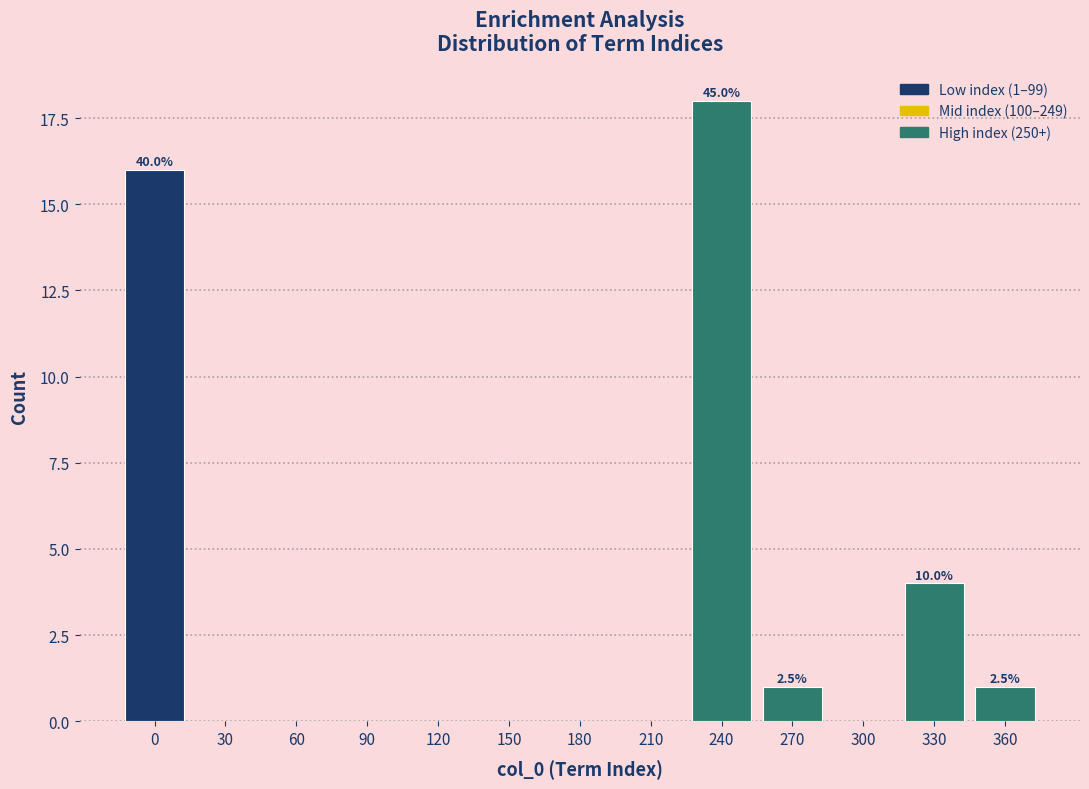

Reading left to right, list all the values displayed in this chart.

0=16	30=0	60=0	90=0	120=0	150=0	180=0	210=0	240=18	270=1	300=0	330=4	360=1